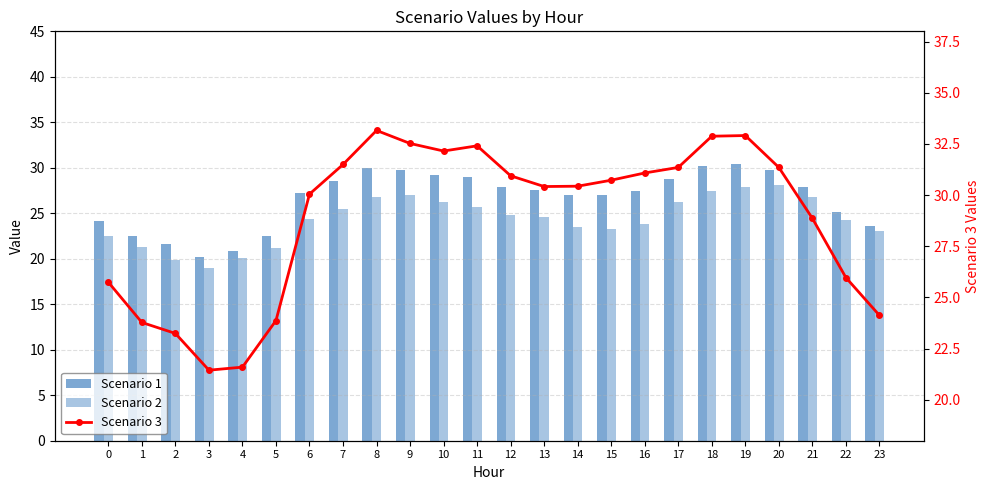

Which series has the largest range (max minus min)?

Scenario 3